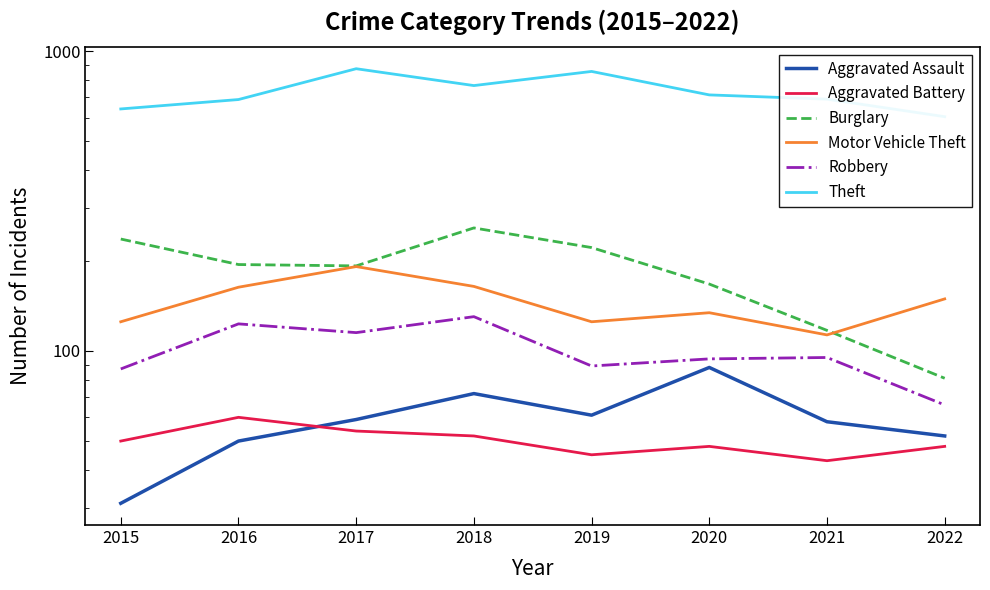

What is the spread (max minus min) of values at 2018?

715